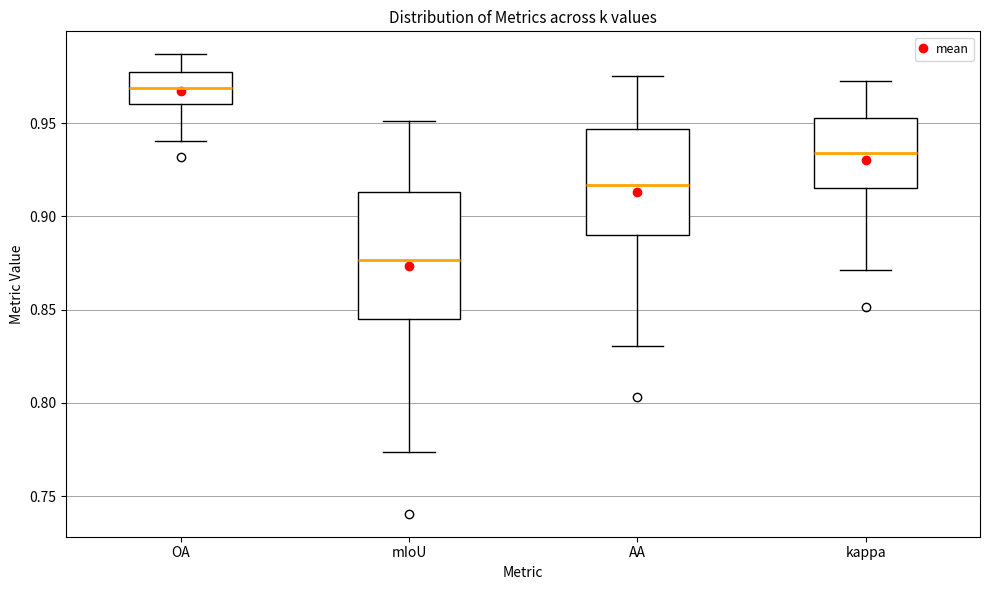

Which box's median line is the highest?

OA